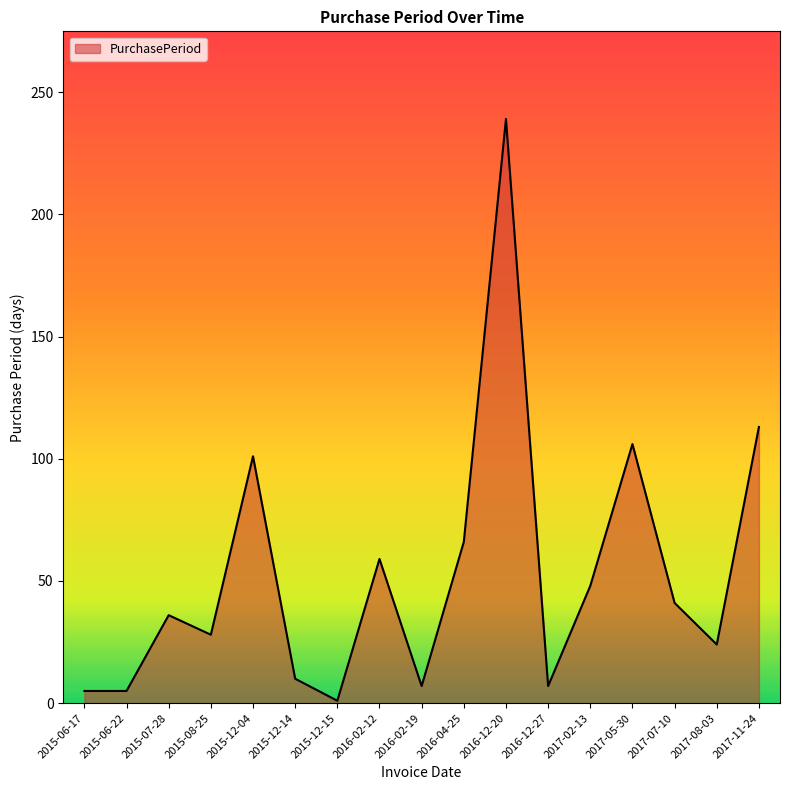

Does the chart display data point markers on the line(s)?

No